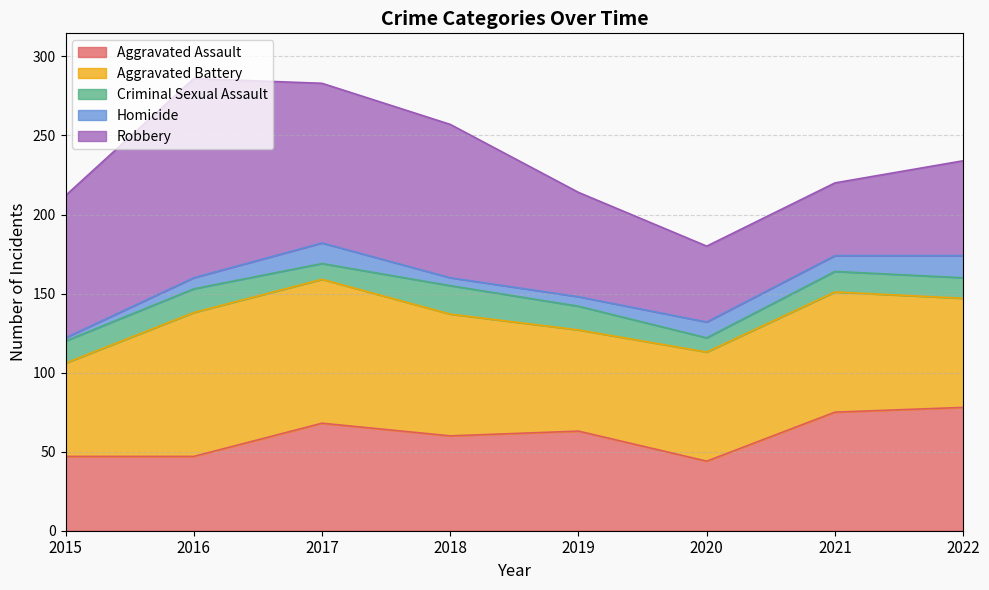

What is the value of the Aggravated Battery point at the 5th from the left?

64